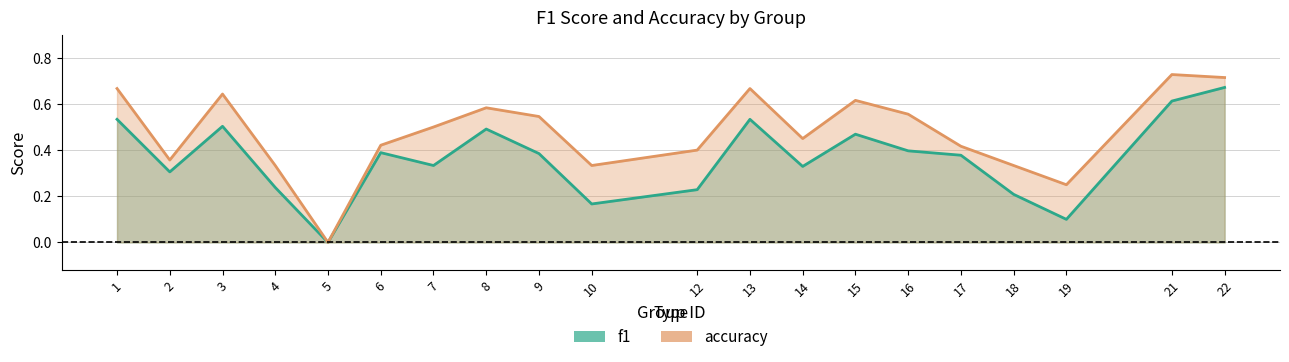

What is the value of the f1 point at the 18th from the left?

0.1